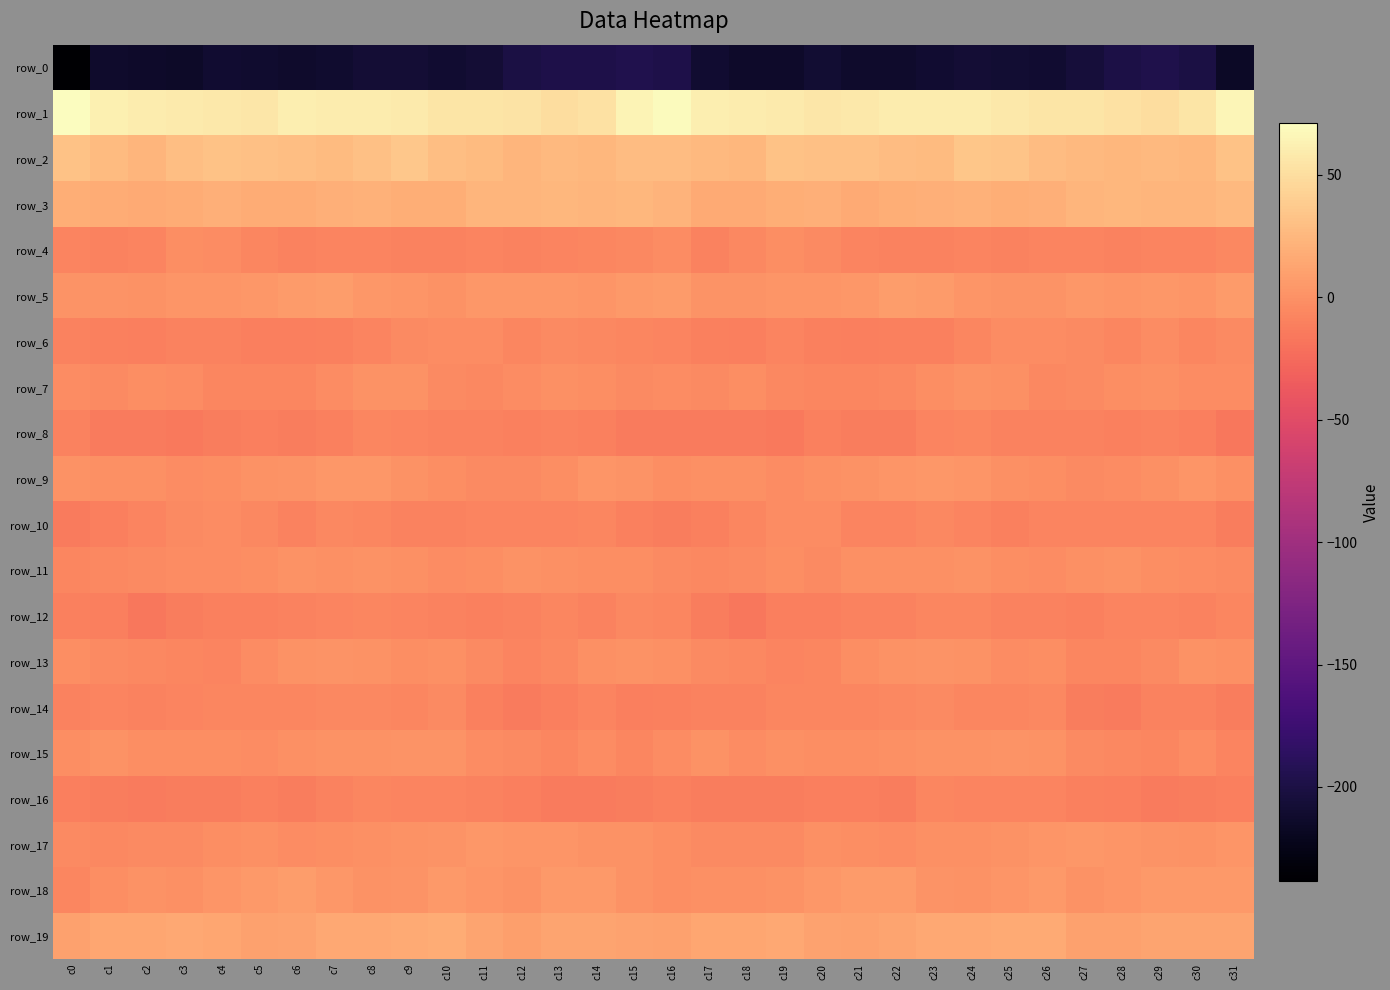

What is the minimum value for row_12?

-16.4